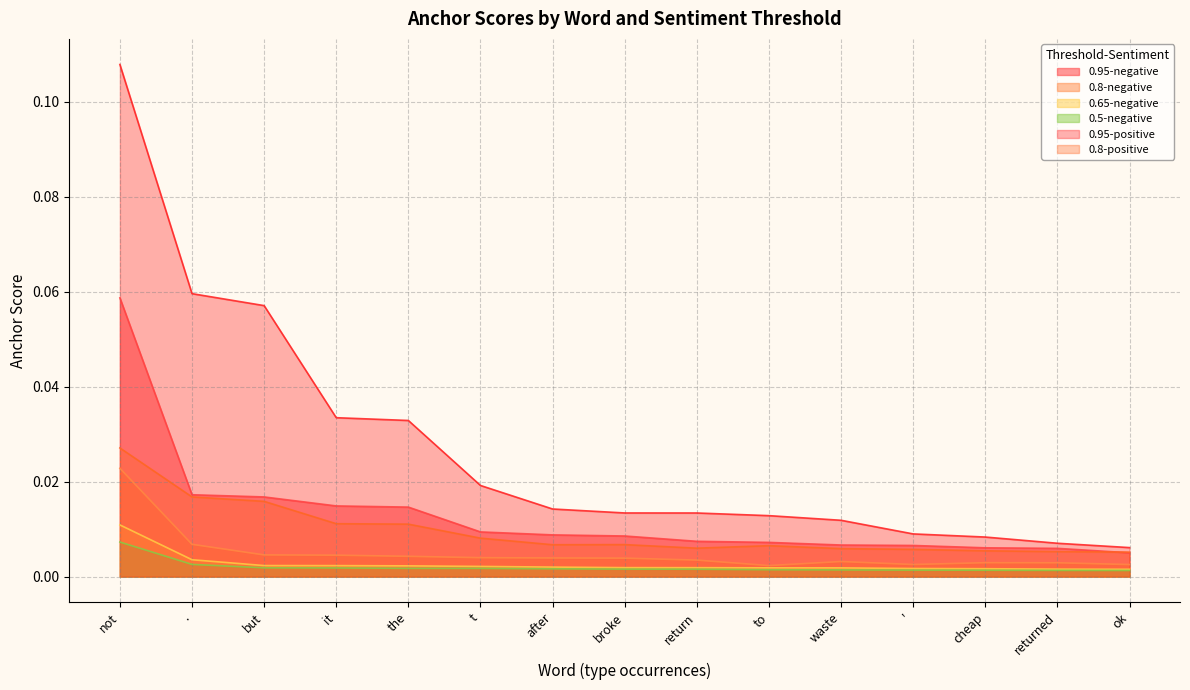

At how many categories does at least one series exceed 0?

15